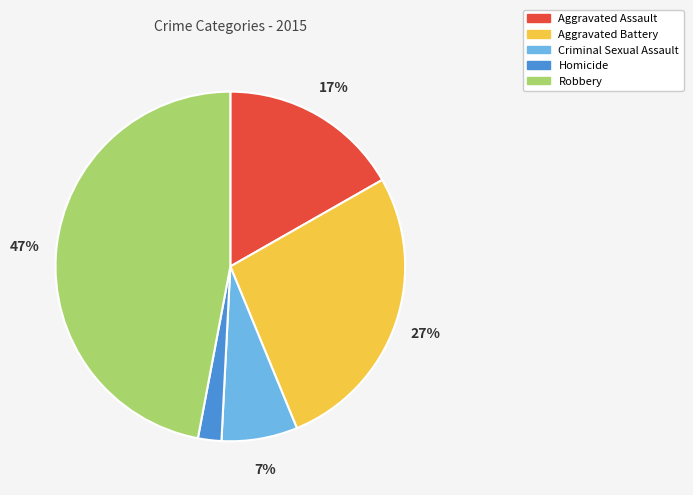

True or false: Robbery accounts for 47% of the total.

True